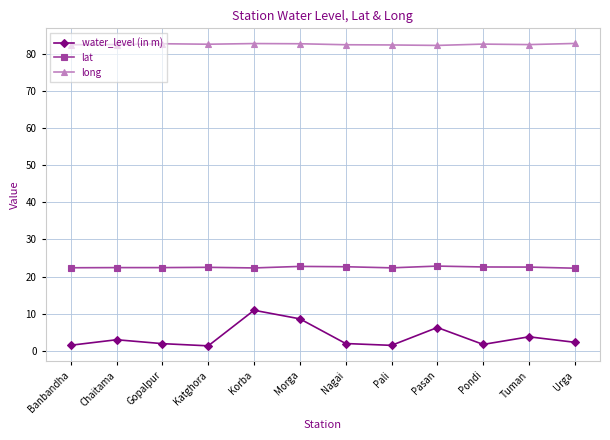

Between Chaitama and Pasan, which series saw the biggest shift?

water_level (in m)